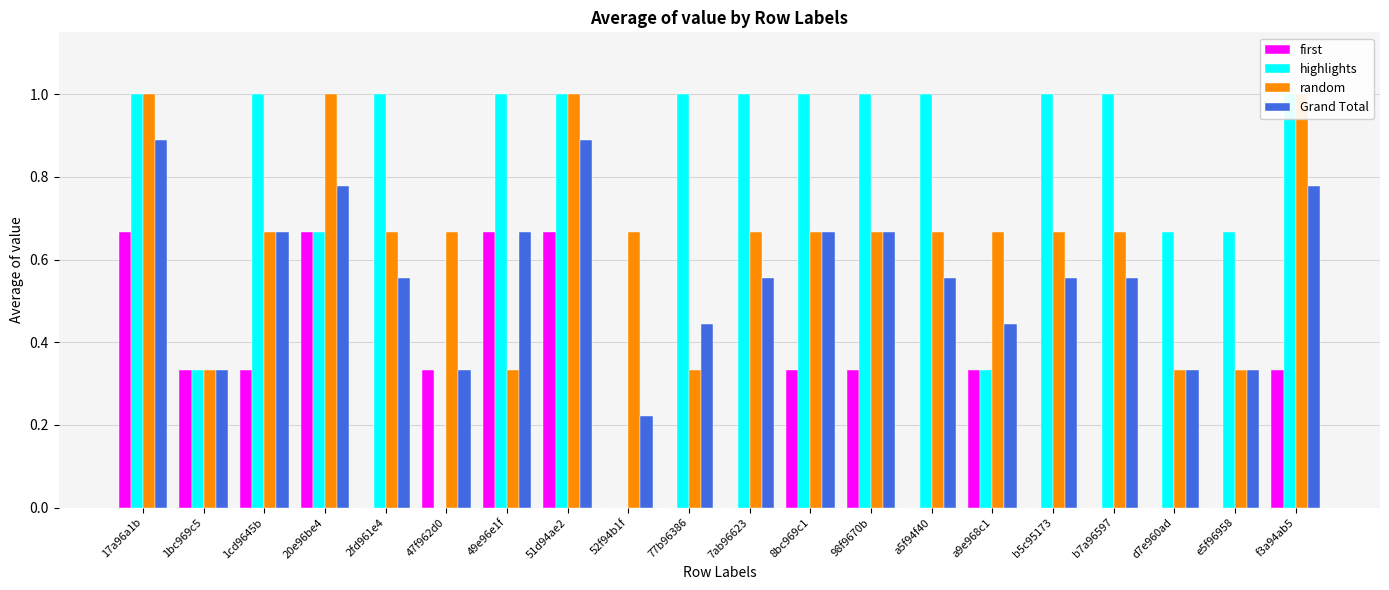

What position from the right is 77b96386?

11